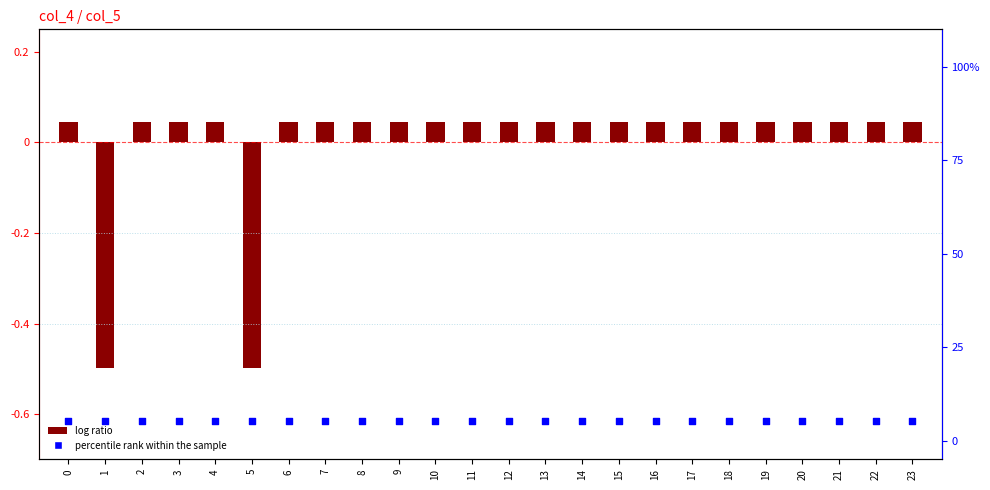

Which series has the largest total across all categories?

percentile rank within the sample